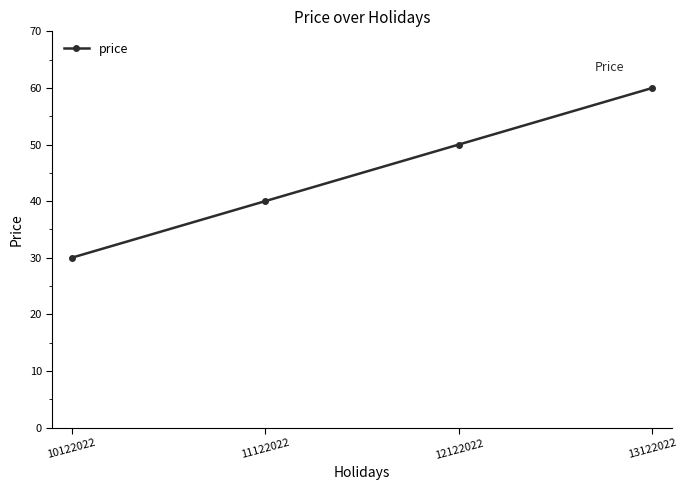

Reading right to left, transcribe all the data shown in this chart.

13122022=60	12122022=50	11122022=40	10122022=30